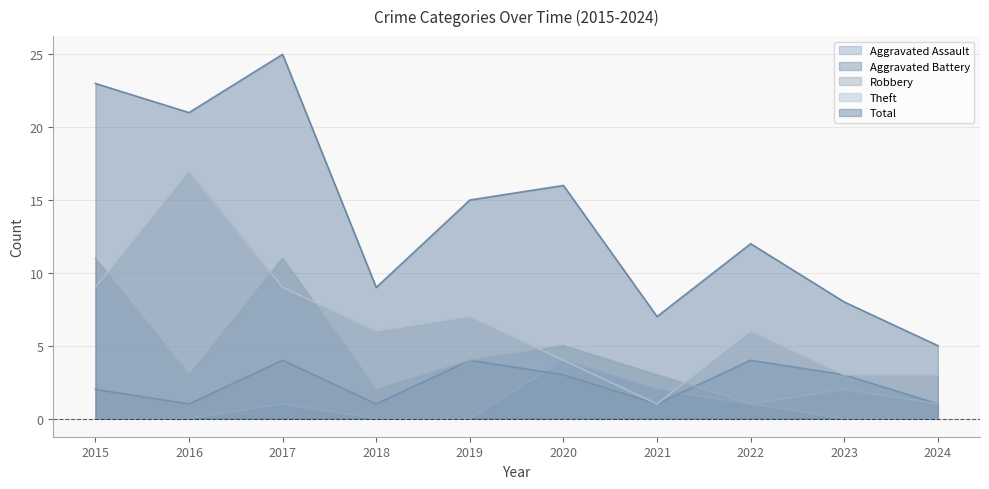

Reading right to left, transcribe all the data shown in this chart.

Aggravated Assault: 0	0	1	2	4	0	0	1	0	0
Aggravated Battery: 1	3	4	1	3	4	1	4	1	2
Robbery: 1	2	1	3	5	4	2	11	3	11
Theft: 3	3	6	1	4	7	6	9	17	9
Total: 5	8	12	7	16	15	9	25	21	23